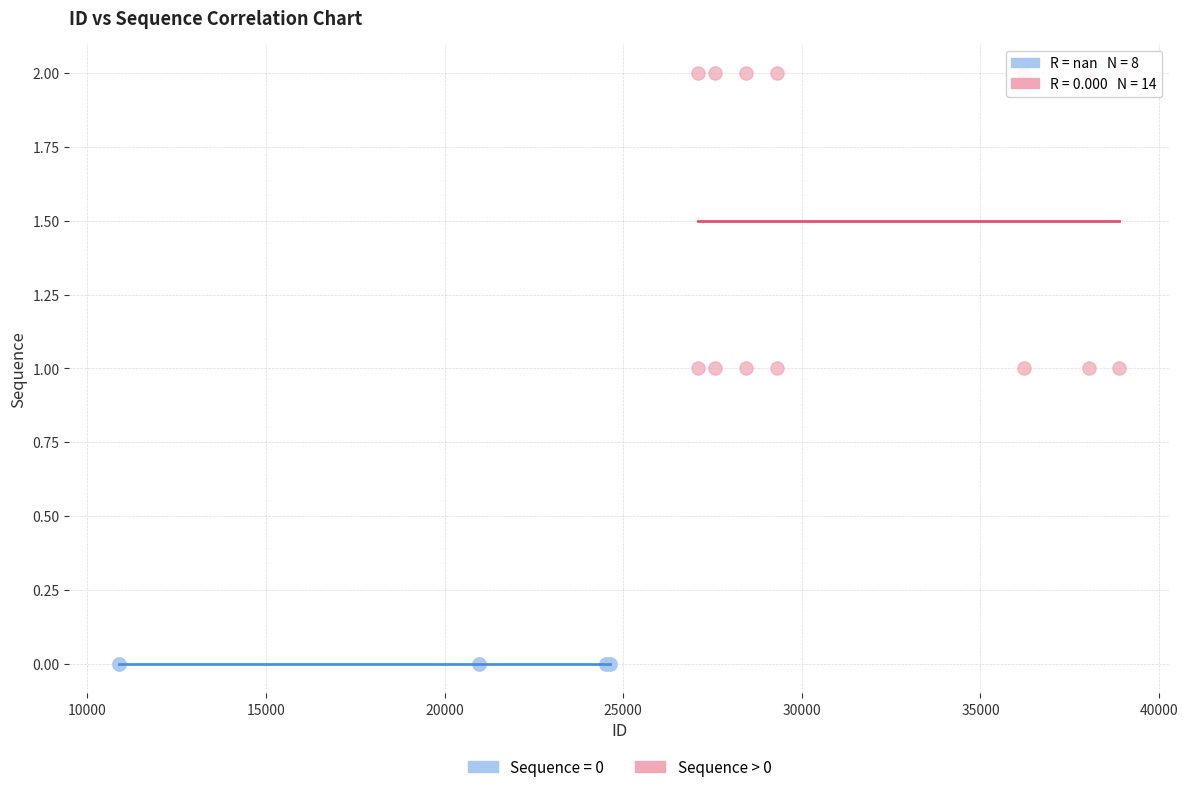

Which series contains the highest Y value?

Sequence > 0